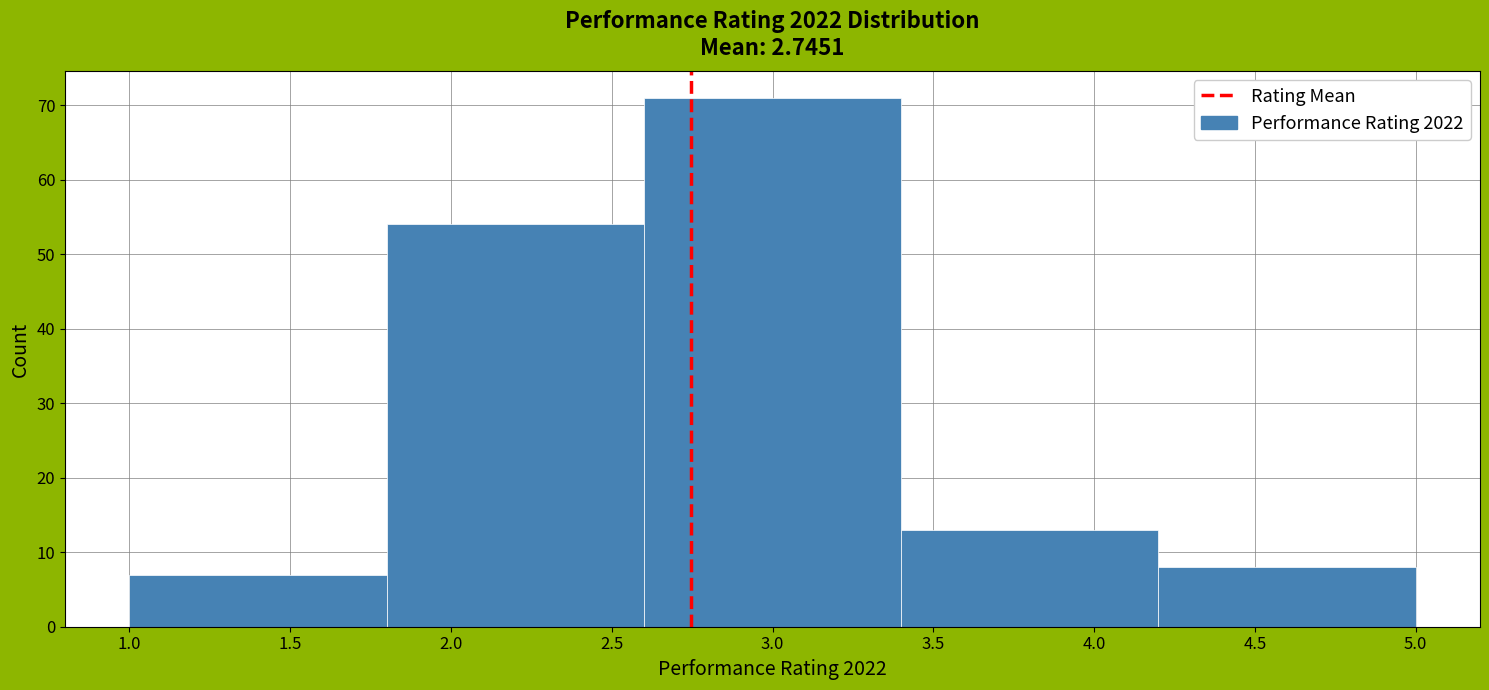

Reading left to right, transcribe this chart: for each bar, give the range it covers on the x-axis and its height. The values are not printed on the chart, so give them approximately, as read against the axis.

1.0 to 1.8: 7
1.8 to 2.6: 54
2.6 to 3.4: 71
3.4 to 4.2: 13
4.2 to 5.0: 8